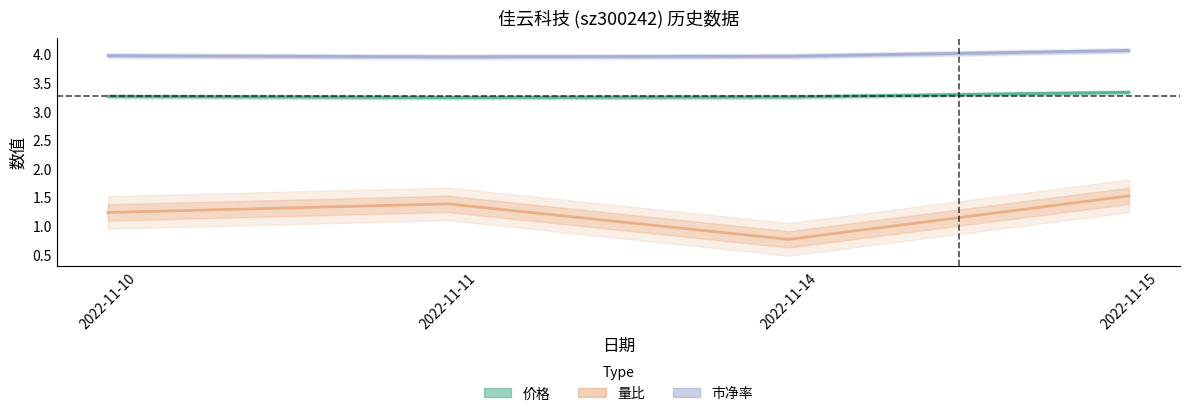

Is the value of 量比 at 2022-11-10 greater than the value of 价格 at 2022-11-15?

No